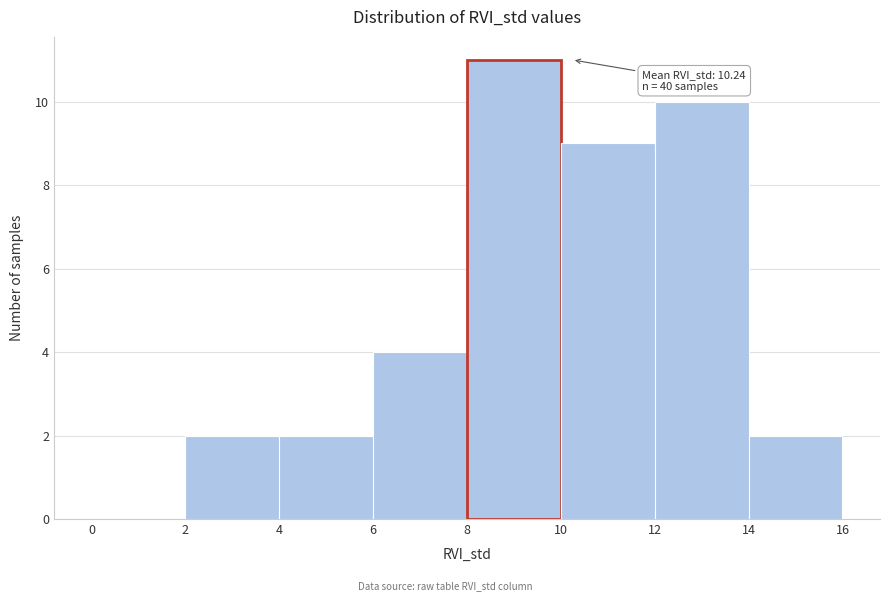

Which range on the x-axis has the tallest bar?

8 to 10